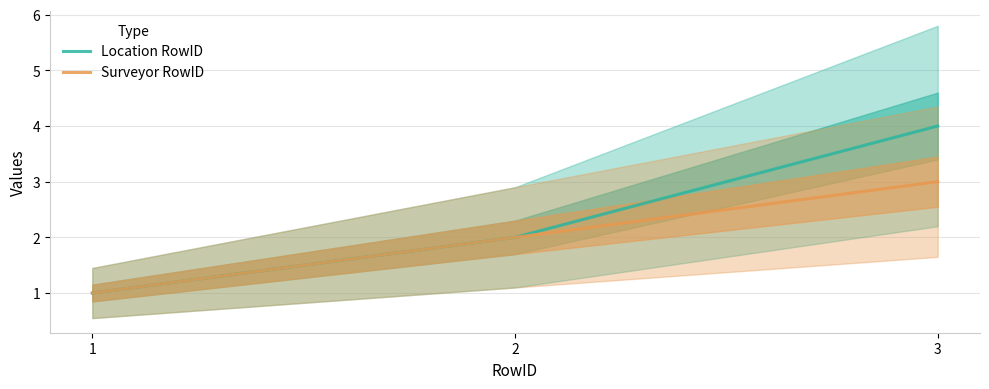

Where does the Location RowID series first go above 2?

3